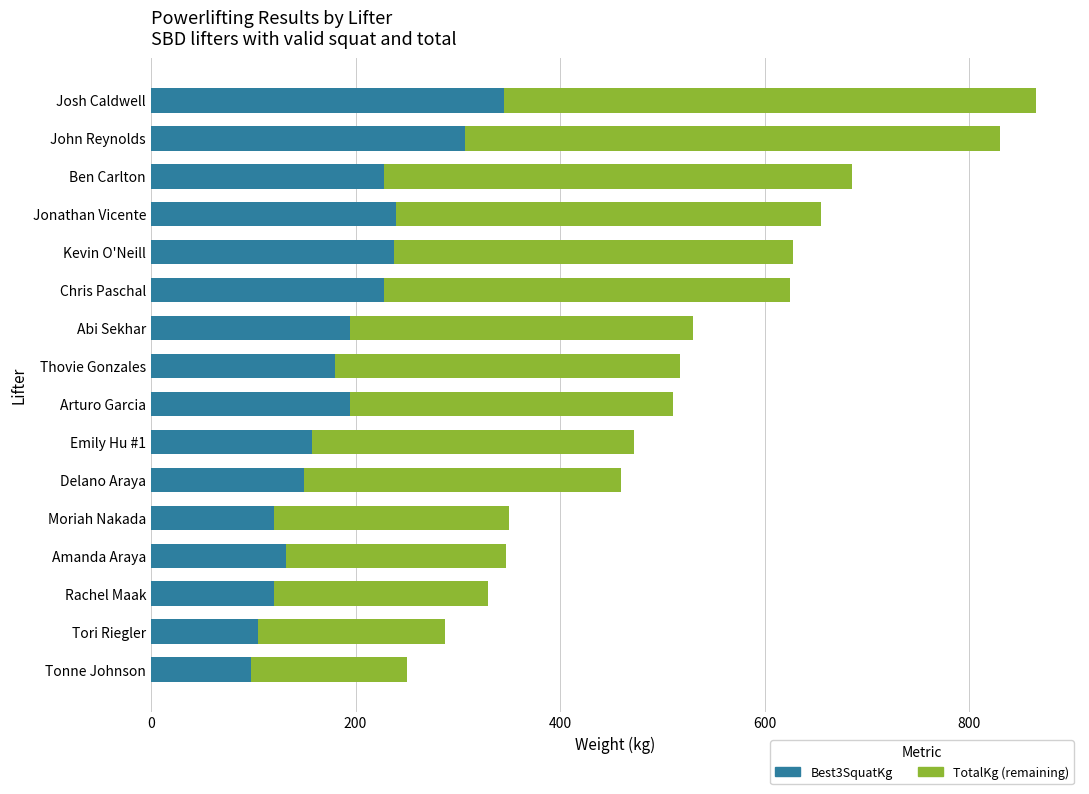

The Best3SquatKg series shows 61.1 at Amanda Araya. True or false?

False